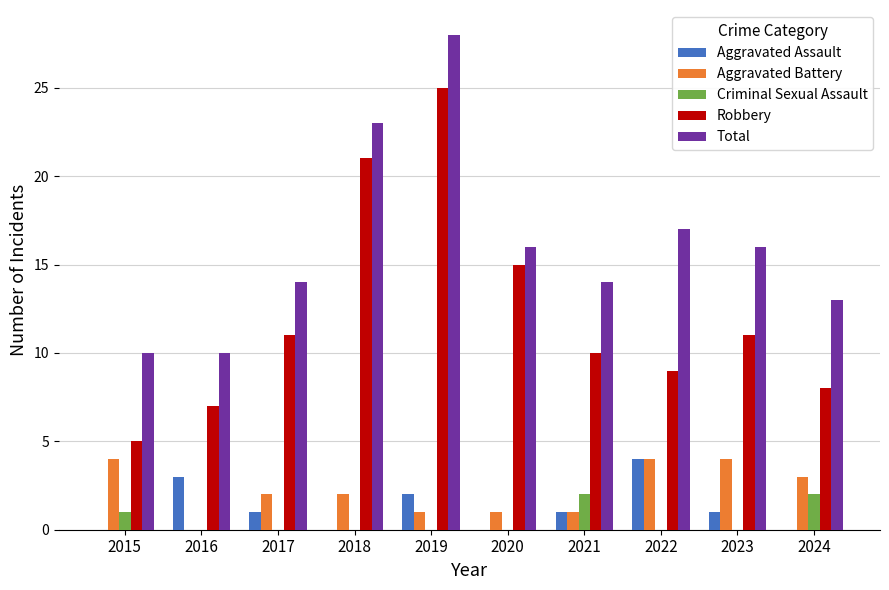

At which category is the sum across all series the highest?

2019